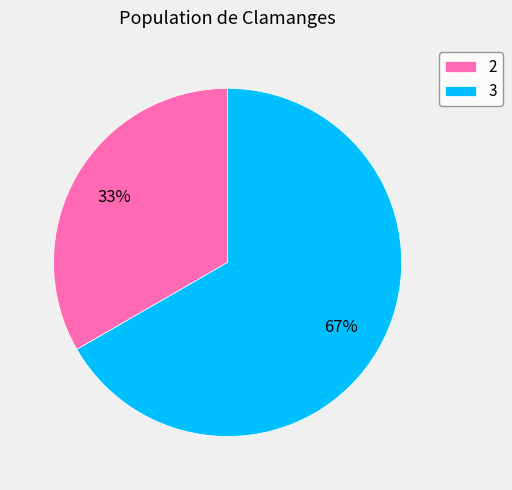

Combined, do 3 and 2 account for over 50%?

Yes